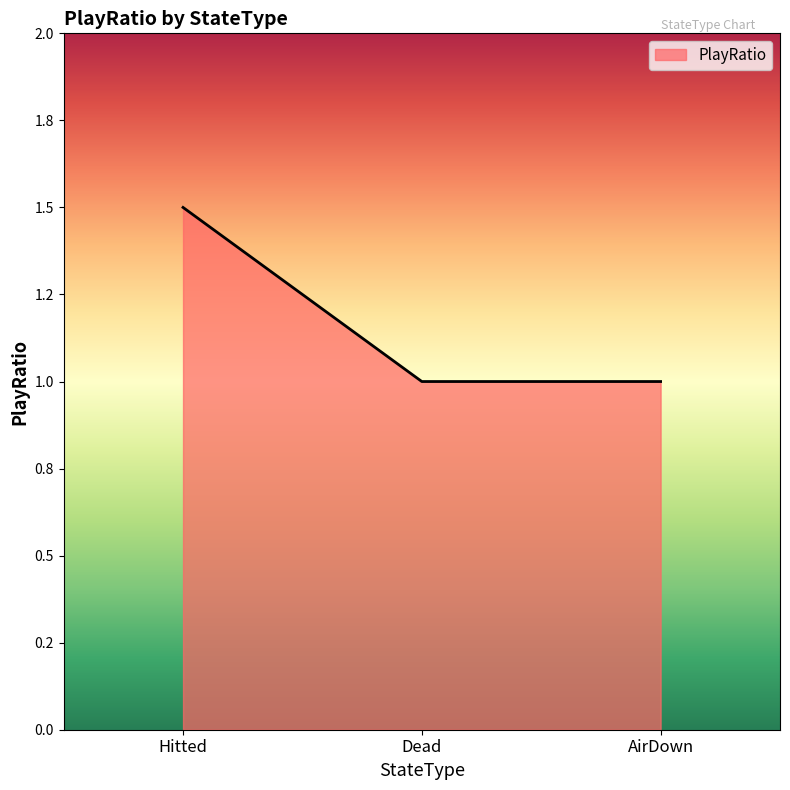

Is this an area chart (filled region under the line)?

Yes